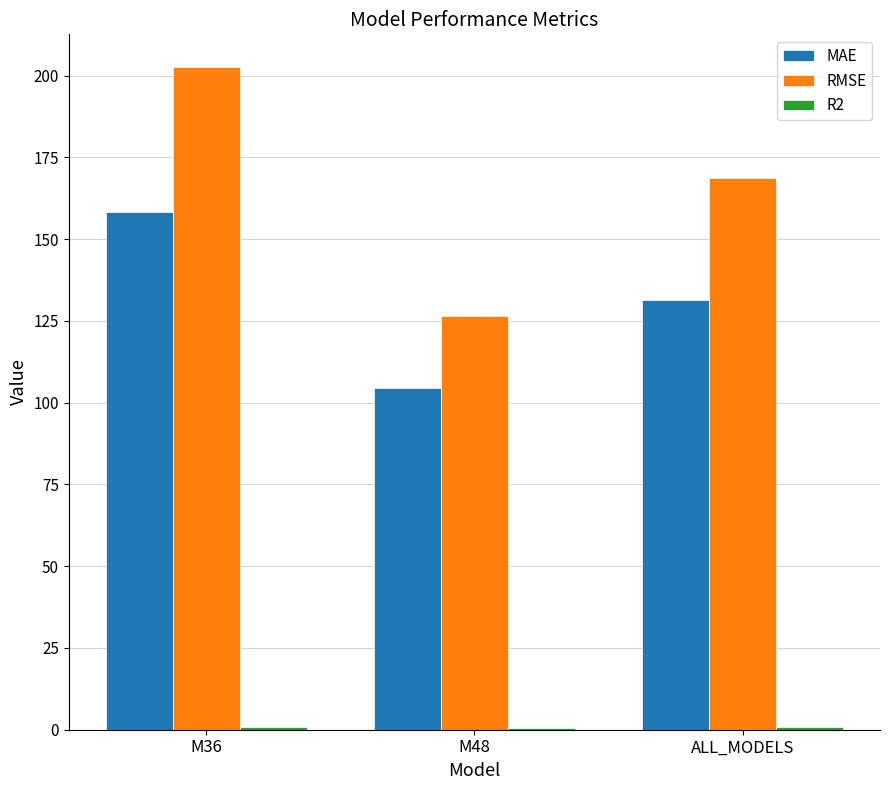

What is the sum of all MAE values?

394.6